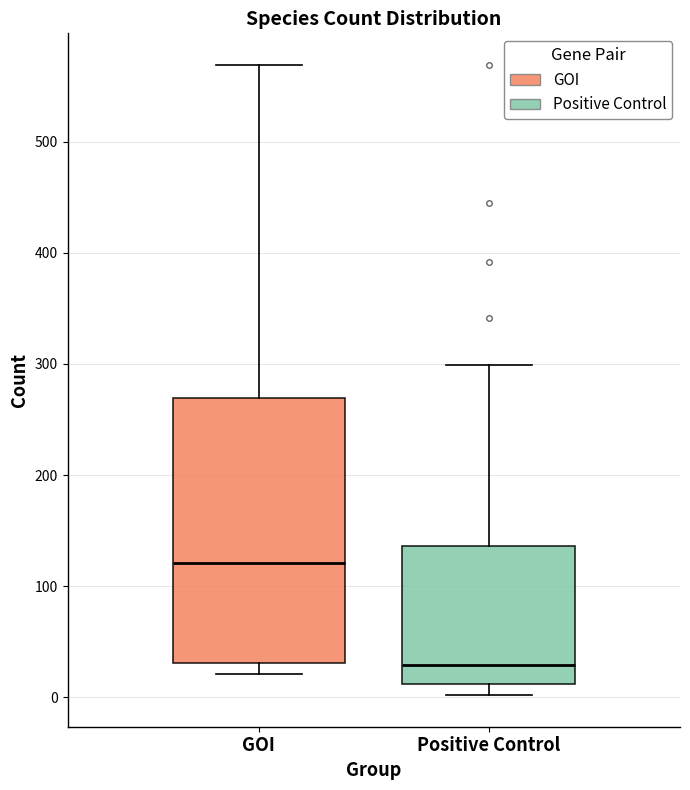

Reading left to right, transcribe this box plot: for each box, give where its median line is, the range the box spans, and where its two whiskers end, as read against the y-axis. The values are not printed on the chart, so give them approximately, as read against the axis.

GOI: median 120, box 30 to 270, whiskers 20 to 570
Positive Control: median 30, box 10 to 140, whiskers 0 to 300